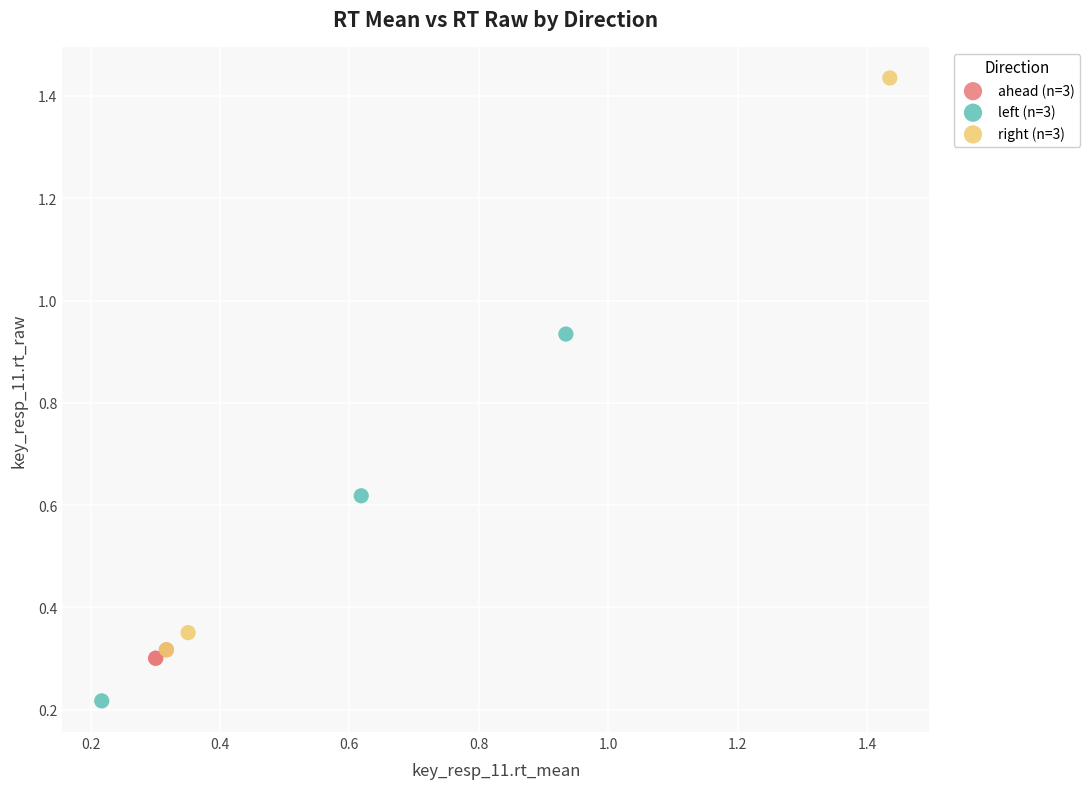

What are all the series names shown in the legend?

ahead (n=3), left (n=3), right (n=3)